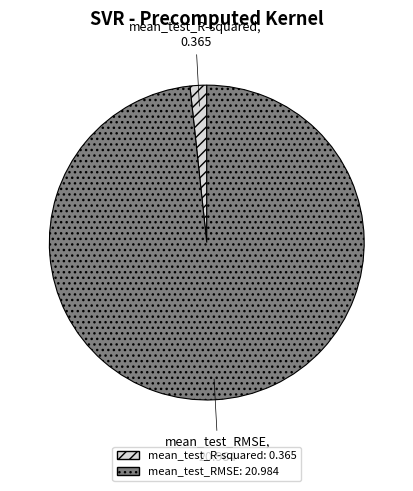

Which slice is the smallest?

mean_test_R-squared